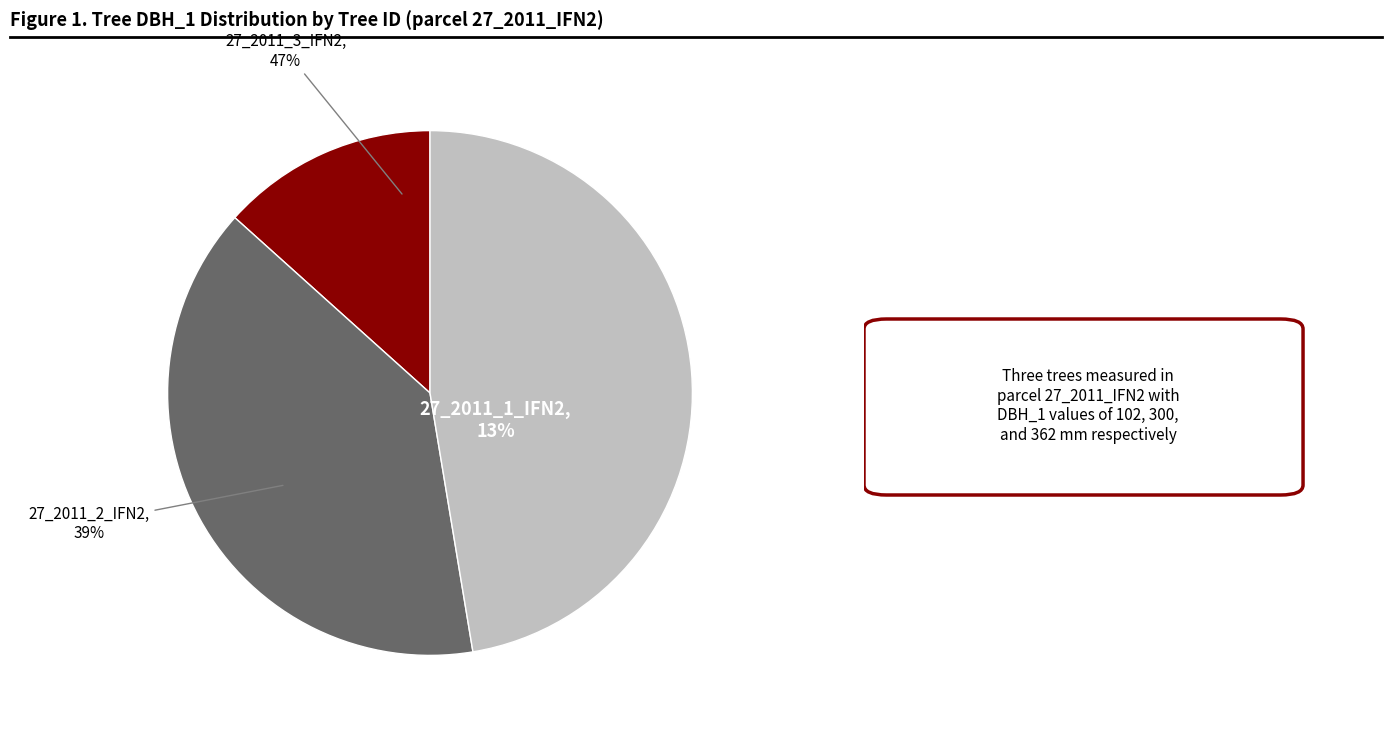

Which slice is the smallest?

27_2011_1_IFN2